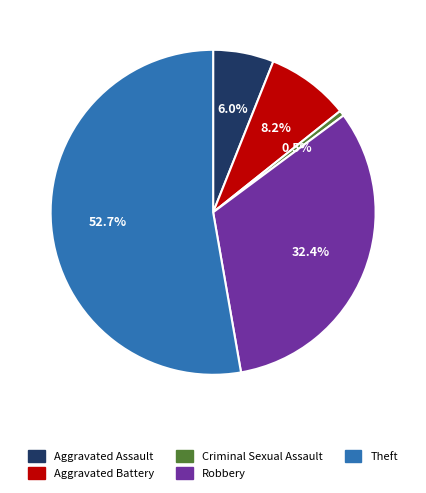

Is it true that Theft is 60% of the pie?

False